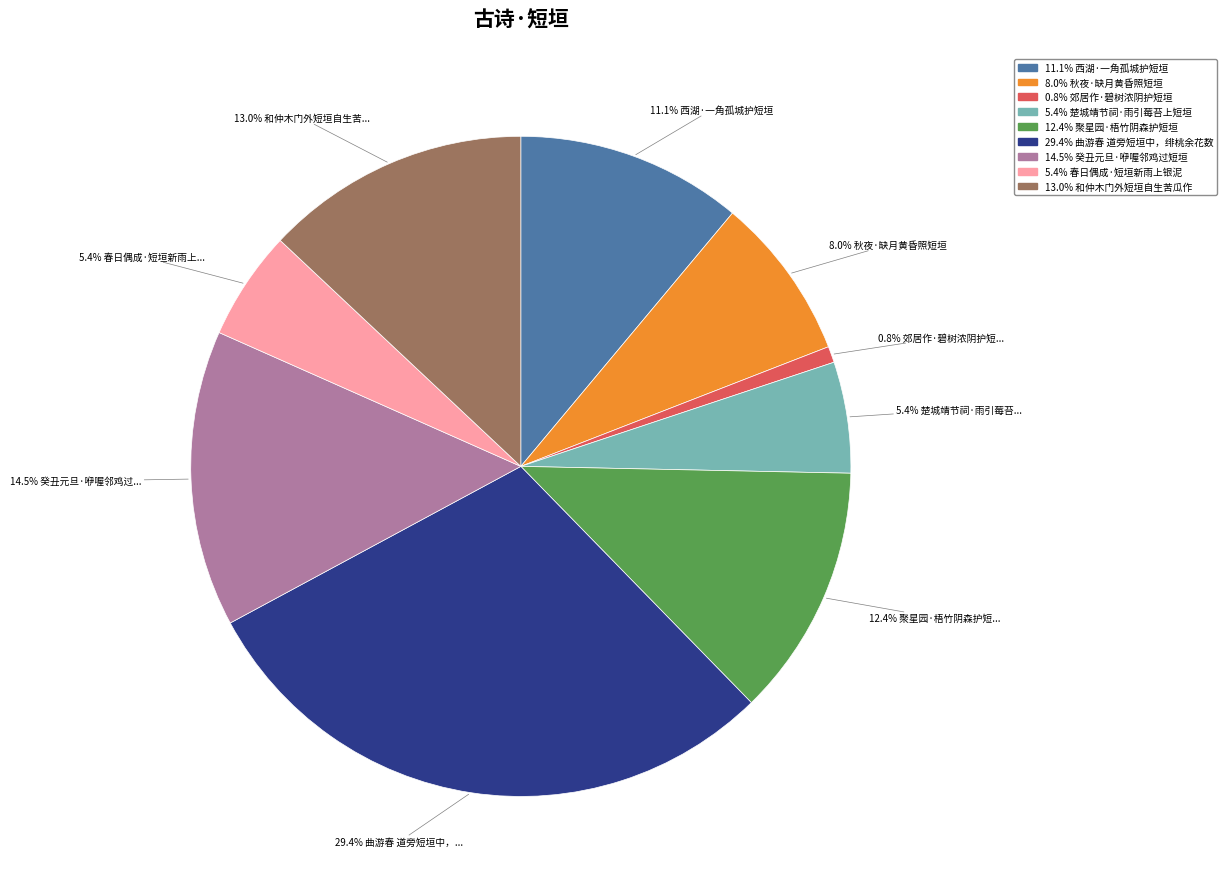

Is there a majority slice in this chart?

No